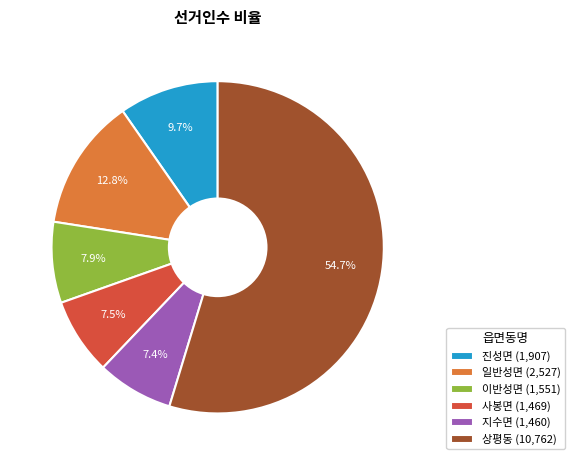

What percentage is NOT represented by 사봉면?

92.5%